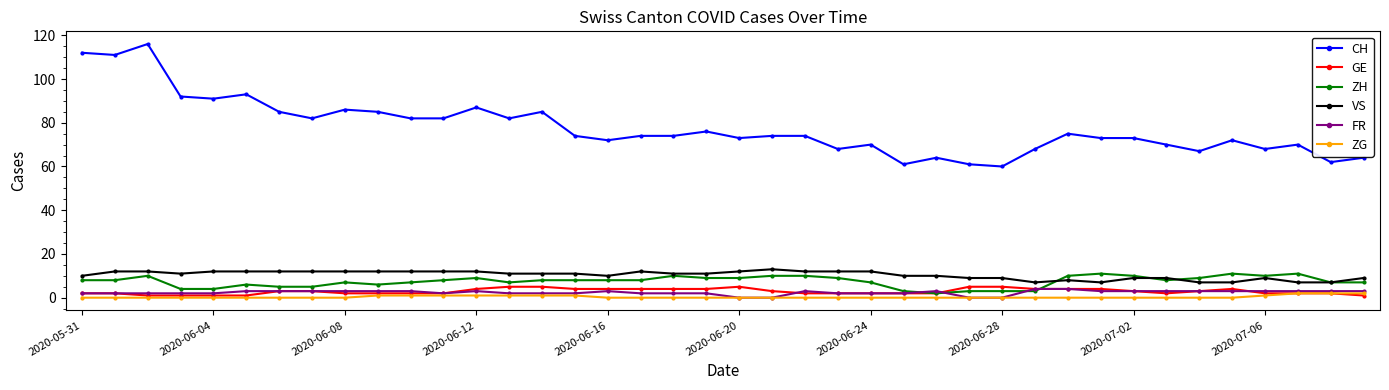

What is the minimum value for VS?

7